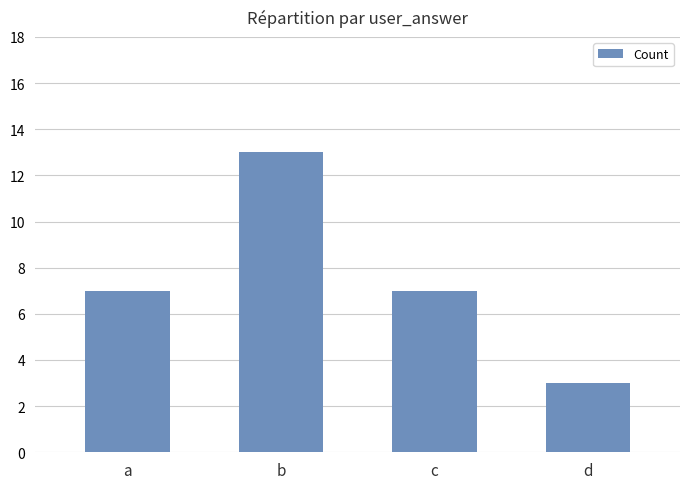

What is the value of the 2nd bar from the left?

13